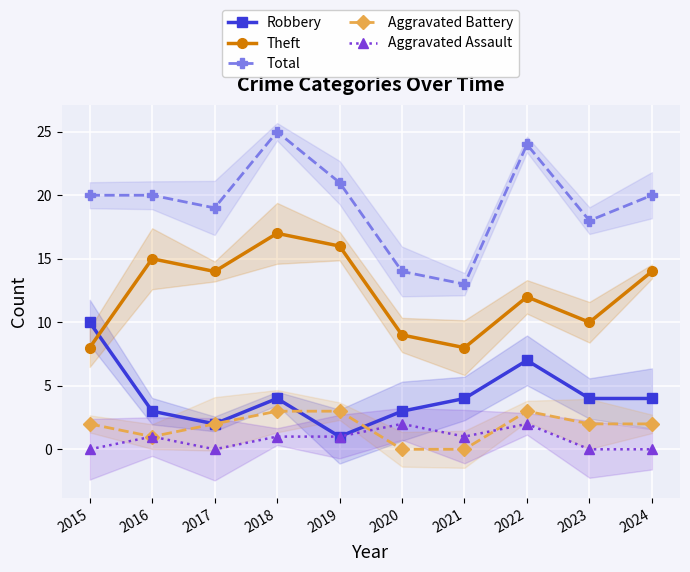

What is the approximate value of Aggravated Battery at 2015?

2